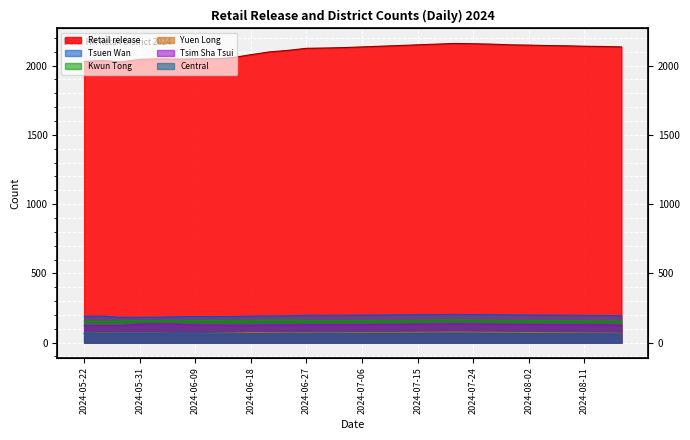

At which category is the sum across all series the highest?

2024-07-21